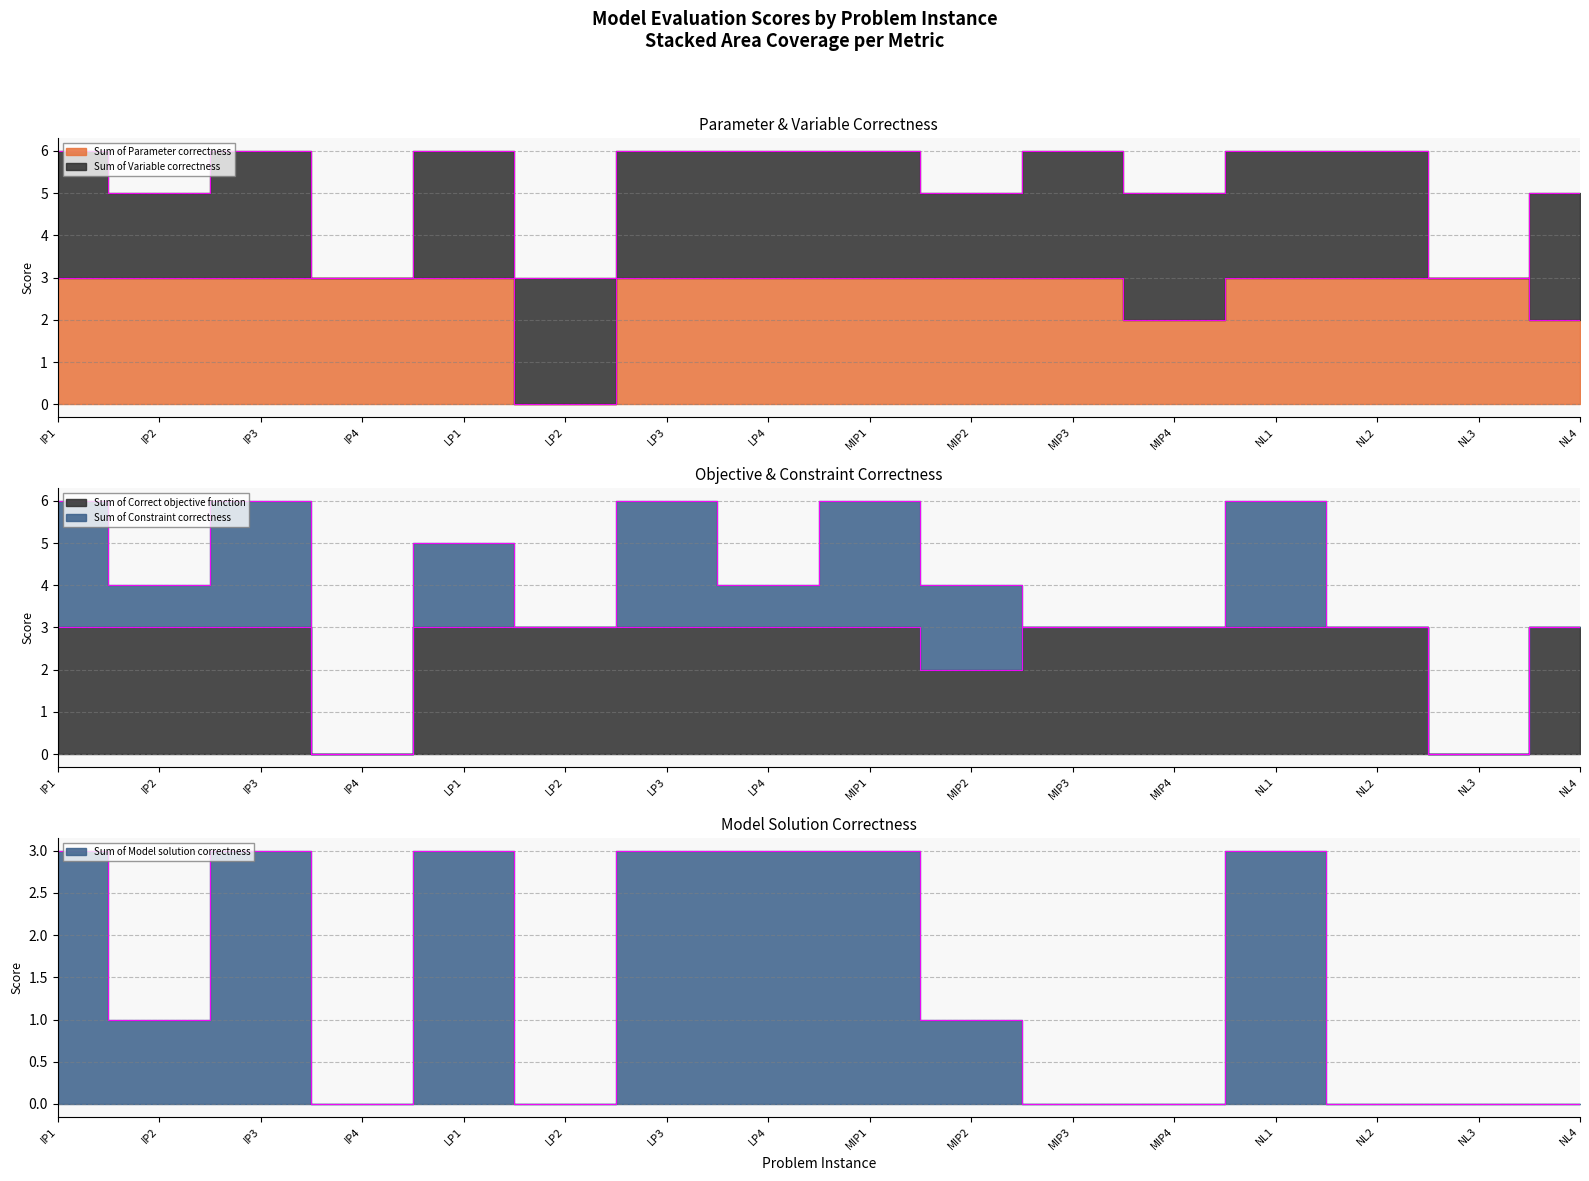

True or false: Sum of Model solution correctness has more than 2 interior local peaks.

True